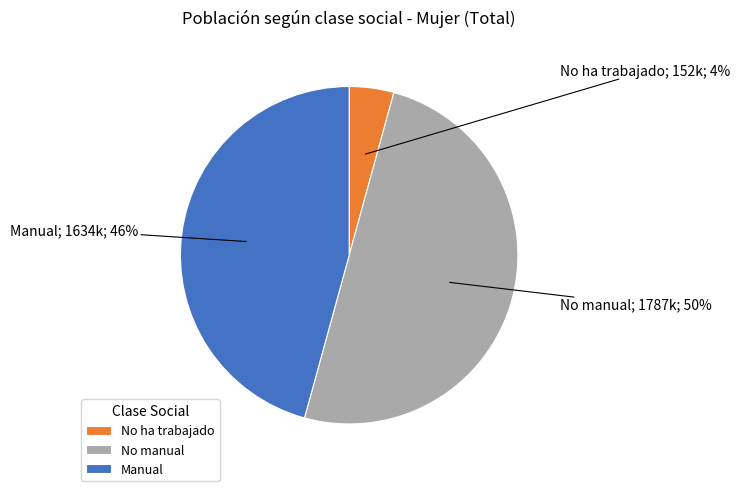

Between Manual and No manual, which is larger?

No manual